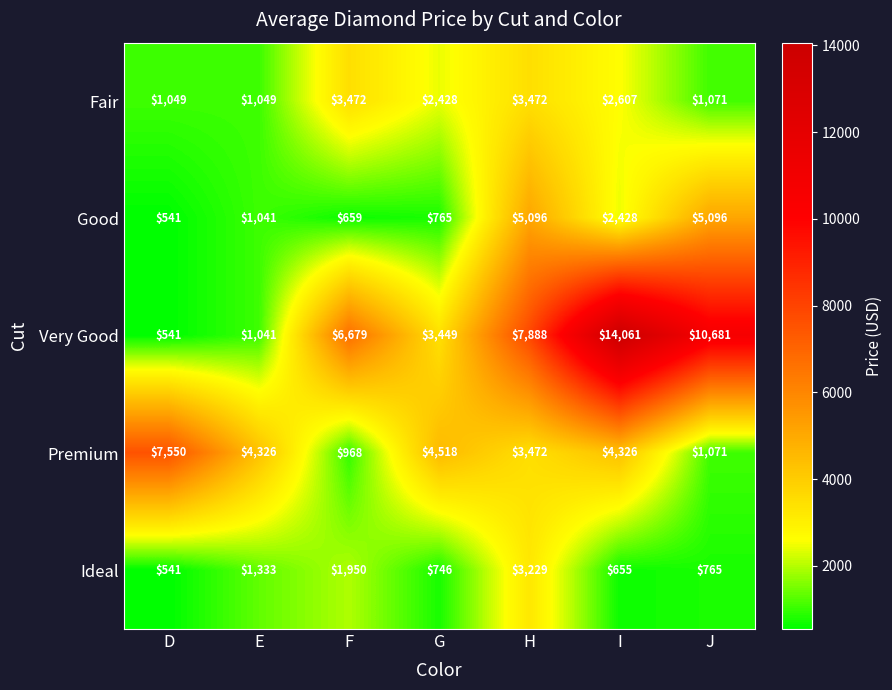

What is the difference between the maximum and minimum values in the Fair series?

2423